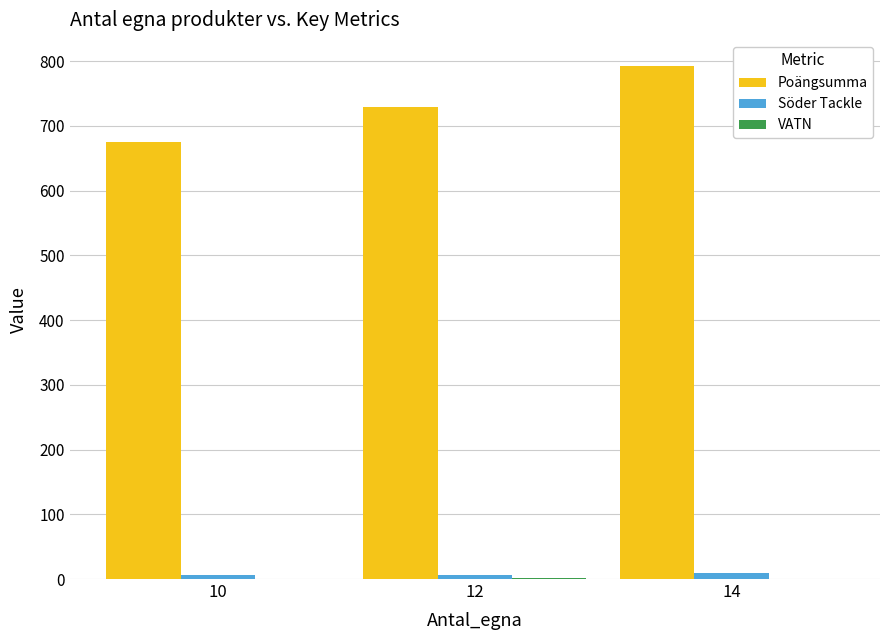

Which series has the largest total across all categories?

Poängsumma